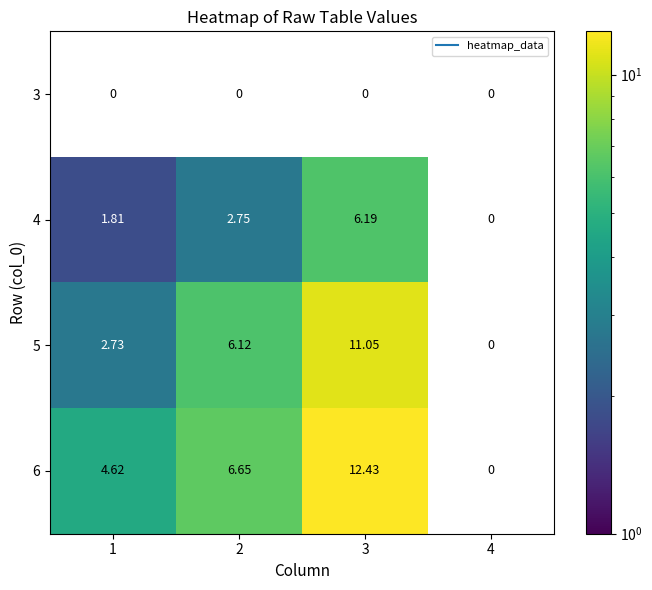

Is the value of 4 at 3 greater than the value of 5 at 2?

Yes